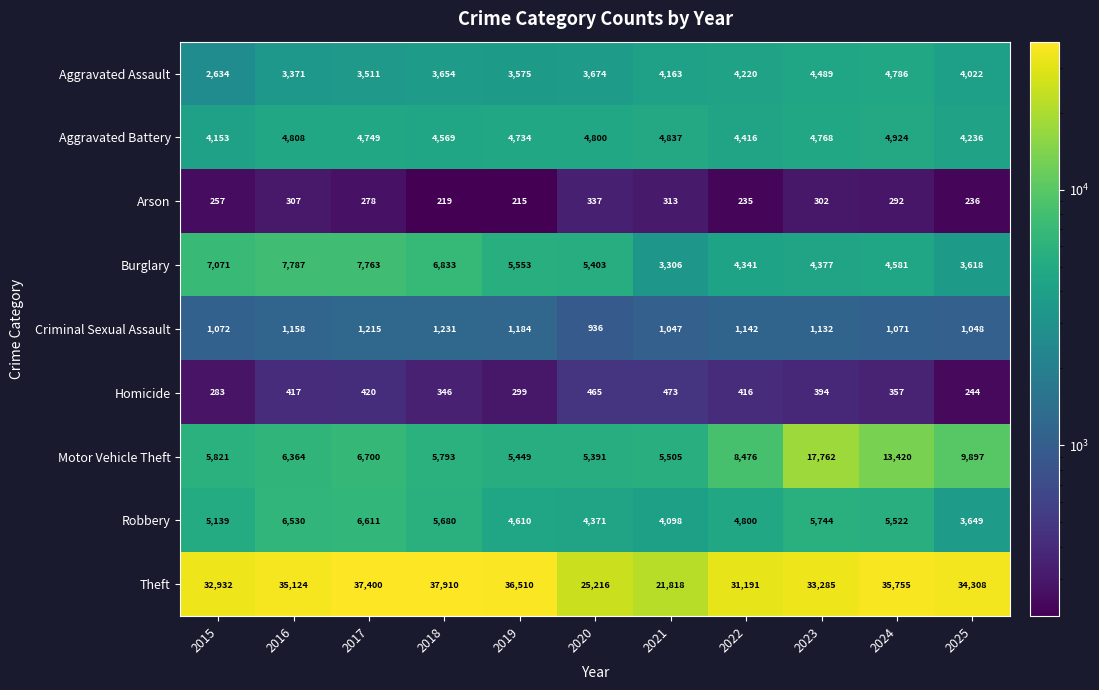

What is the sum of all Burglary values?

60633